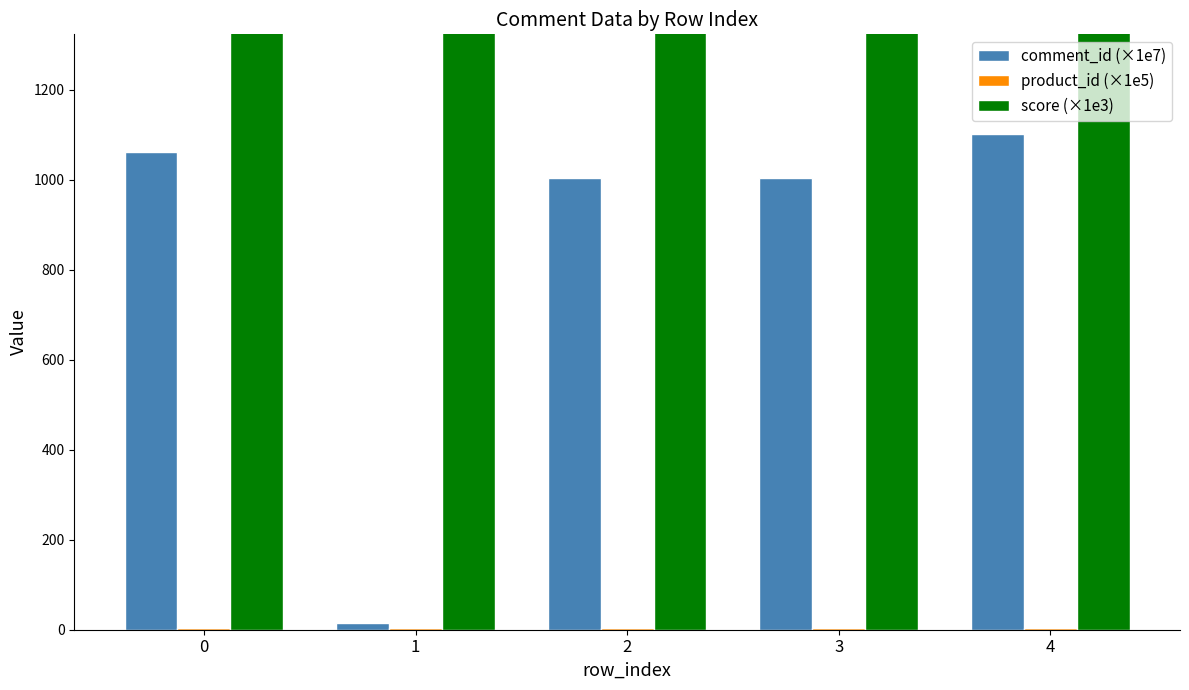

What is the value of the comment_id (×1e7) bar at the 2nd from the left?

14.1